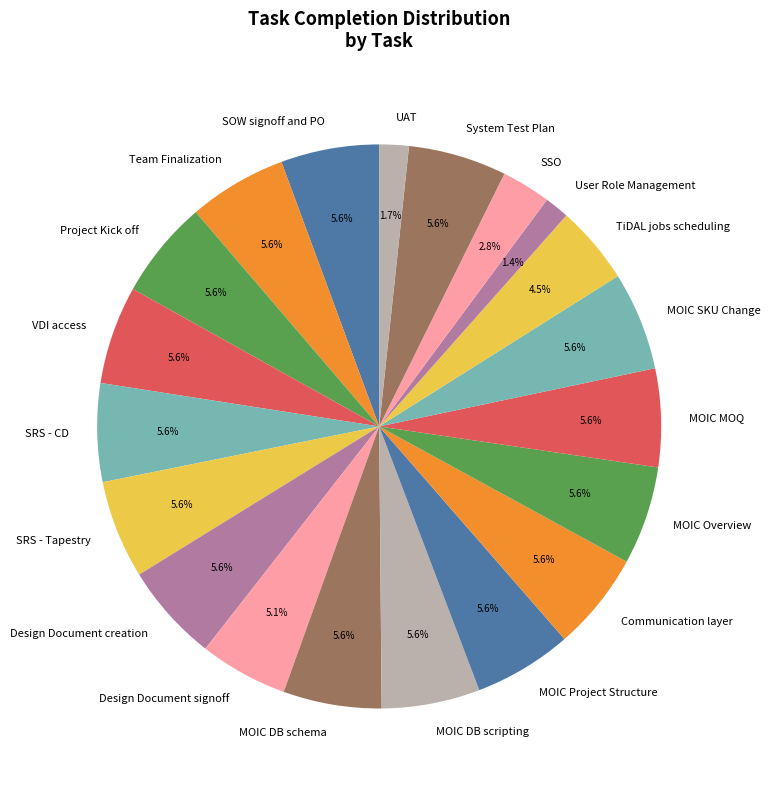

Which has a higher value, MOIC Overview or UAT?

MOIC Overview